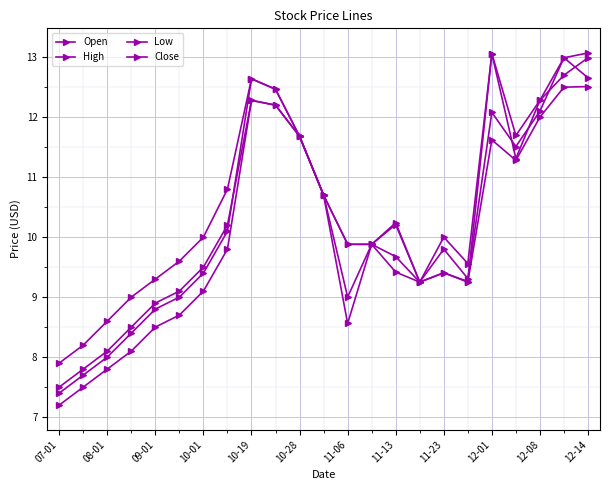

What is the smallest value displayed?

7.2